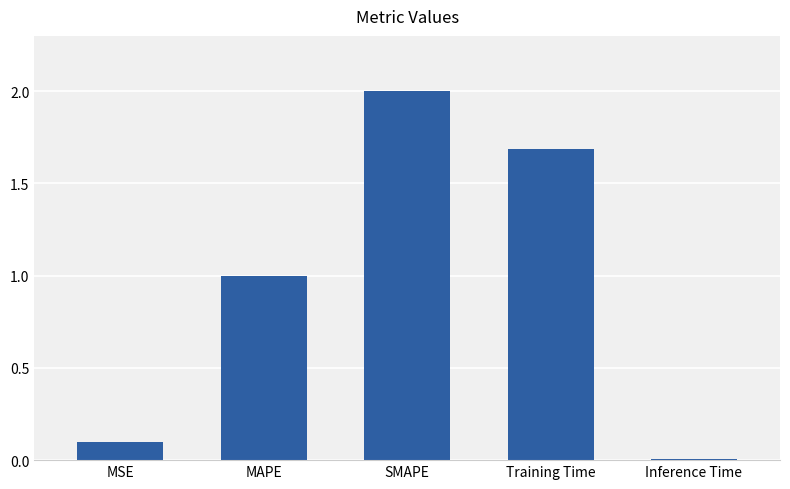

At which label does the data first exceed 1?

MAPE